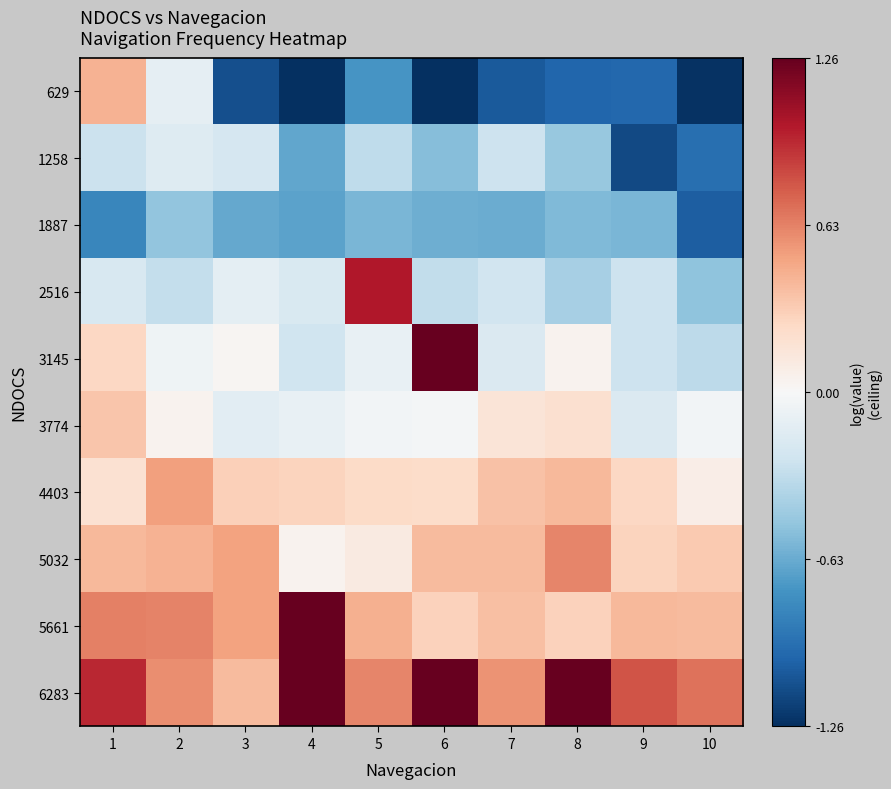

What is the greatest value displayed?

1.7